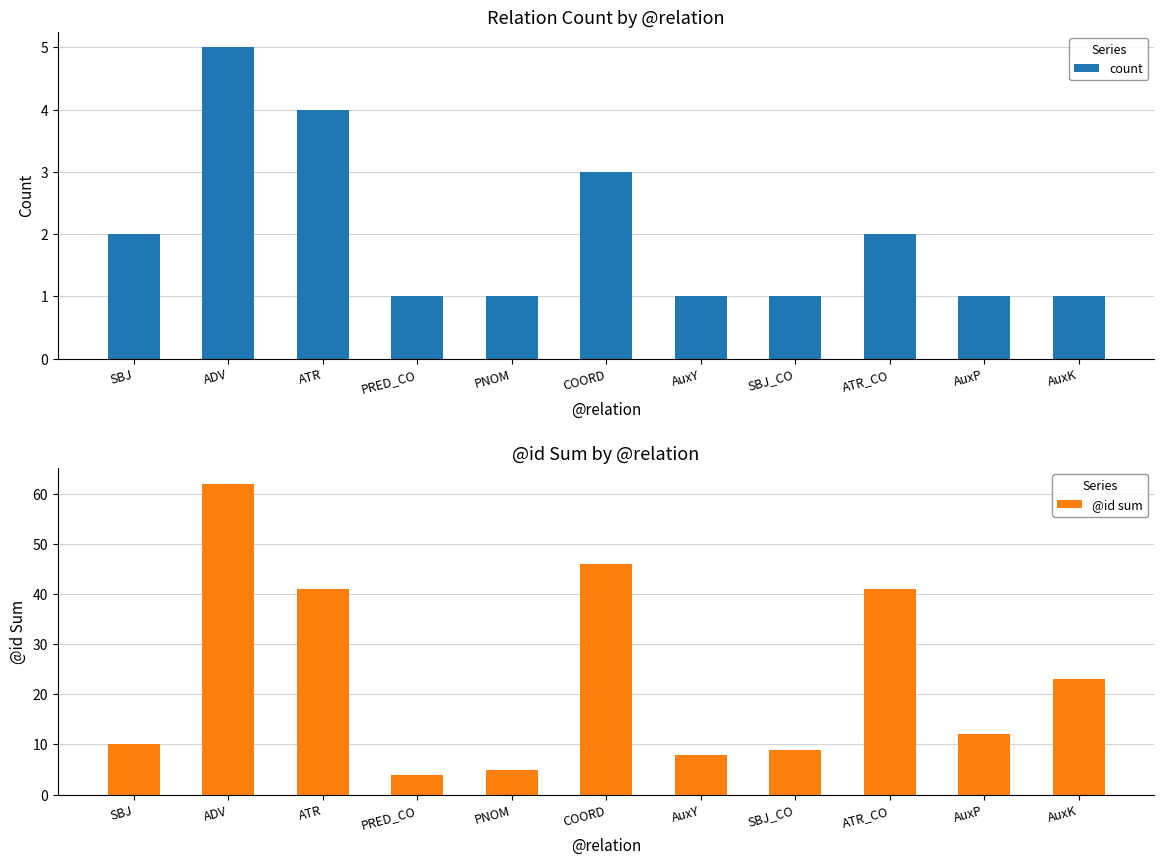

How many bars are there in each group?

2